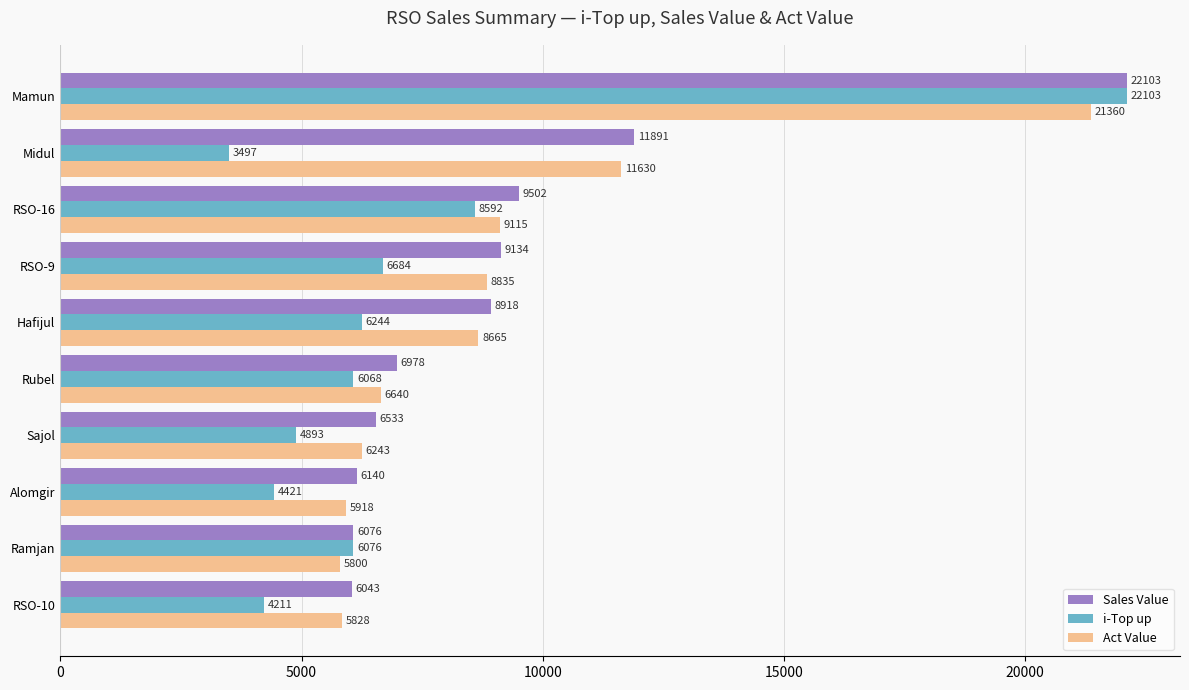

Rank the categories by Act Value value from lowest to highest.

Ramjan, RSO-10, Alomgir, Sajol, Rubel, Hafijul, RSO-9, RSO-16, Midul, Mamun